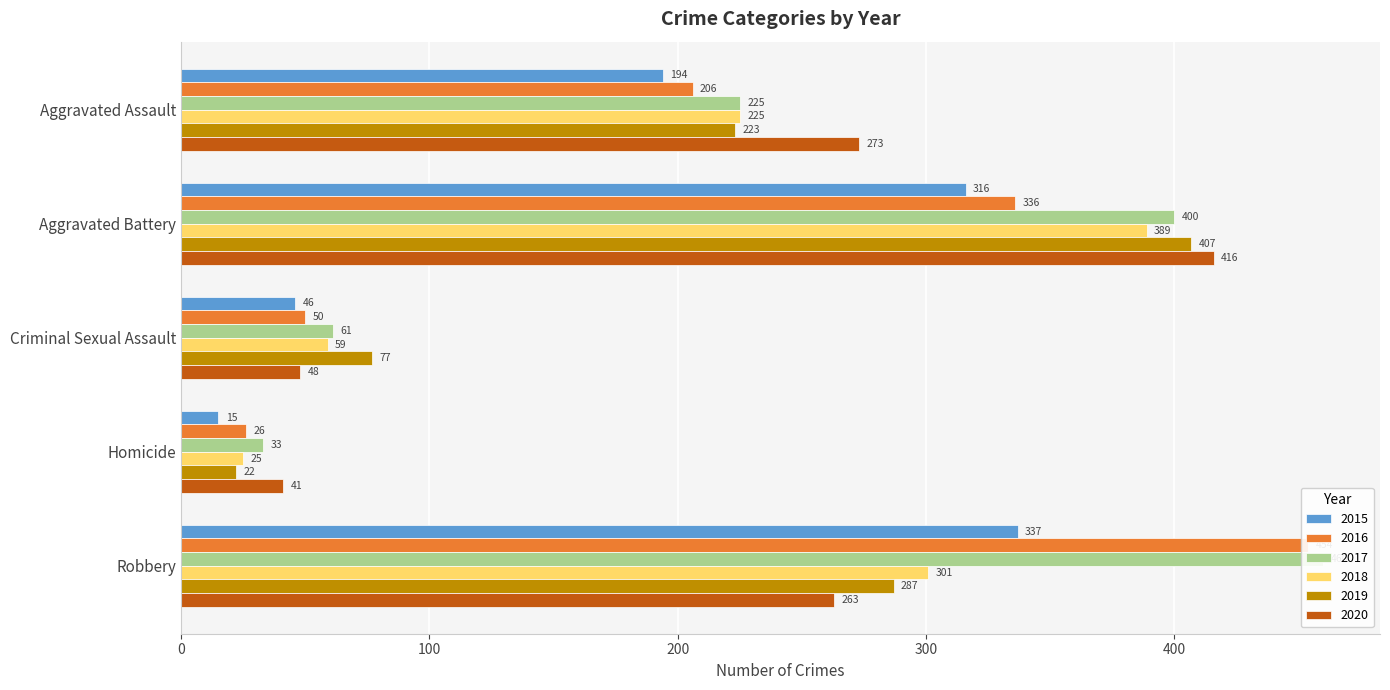

What is the total value across all series at Robbery?

2102